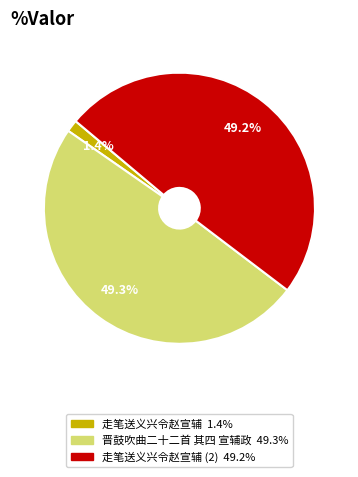

Does any single category account for the majority?

No